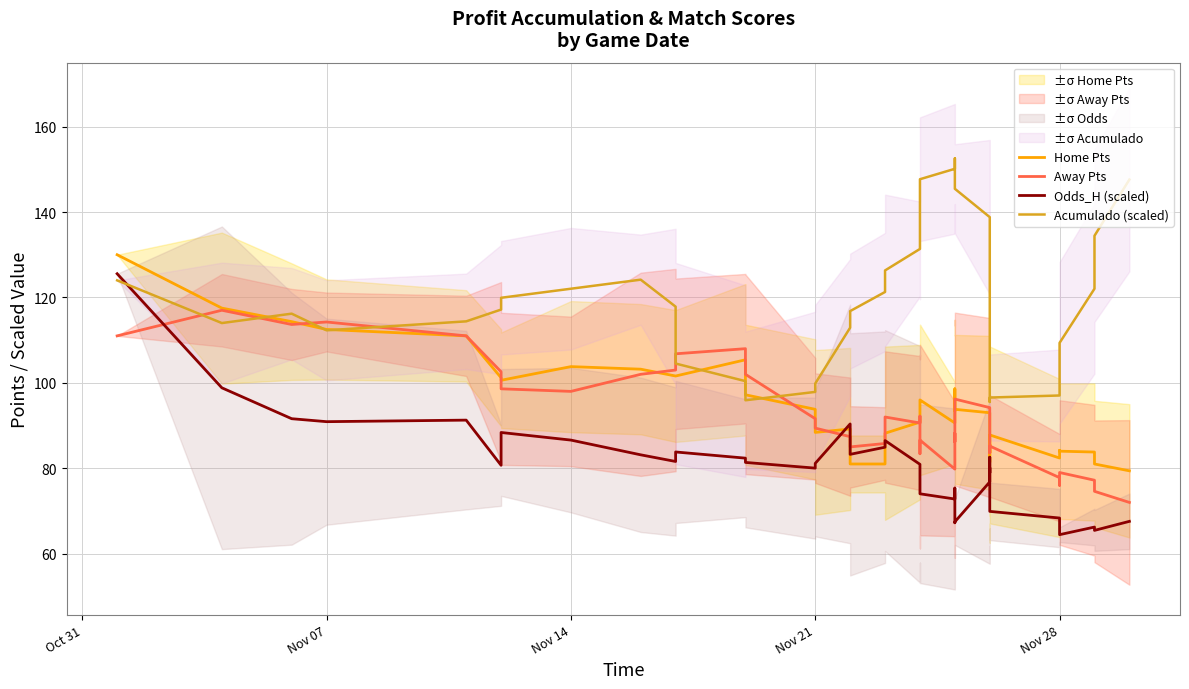

At which category does Home Pts reach its first local peak?

Nov 14